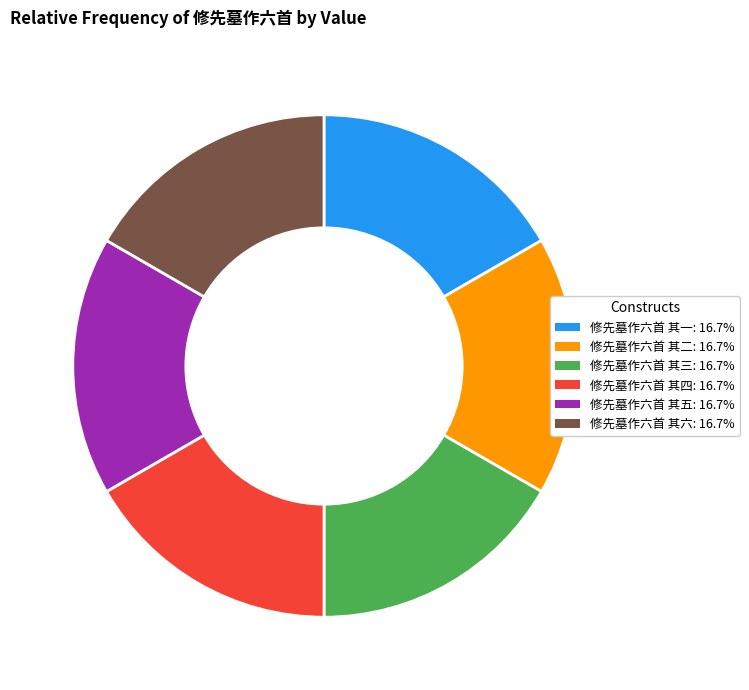

Approximately how many times larger is the value at 修先墓作六首 其五 compared to 修先墓作六首 其一?

1.0